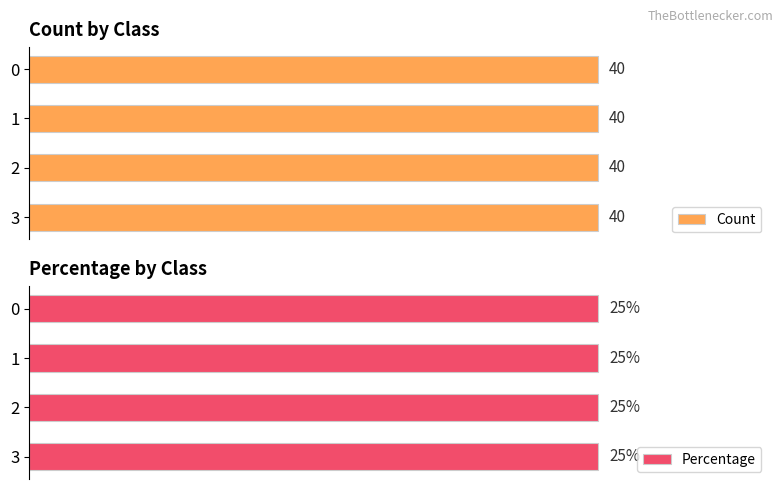

Reading right to left, extract all data points from this chart.

Count: 3=40	2=40	1=40	0=40
Percentage: 3=25	2=25	1=25	0=25